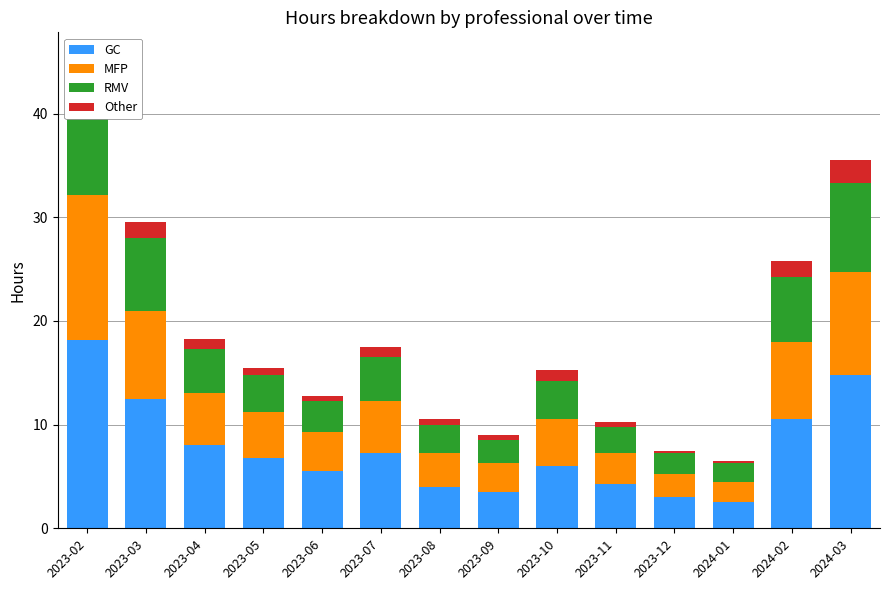

At which label is Other closest to 1?

2023-04